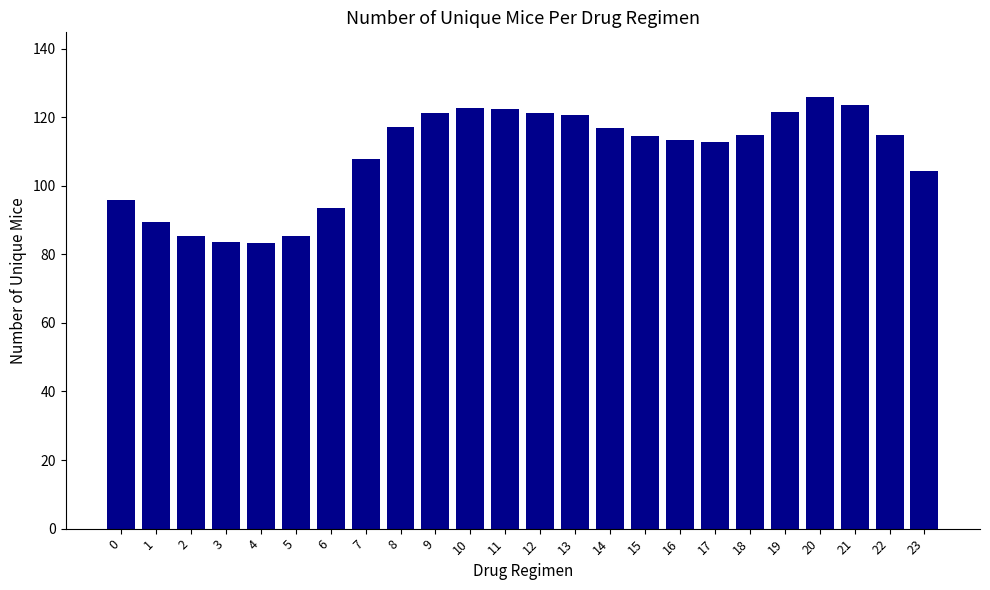

What is the sum of all values?

2613.0